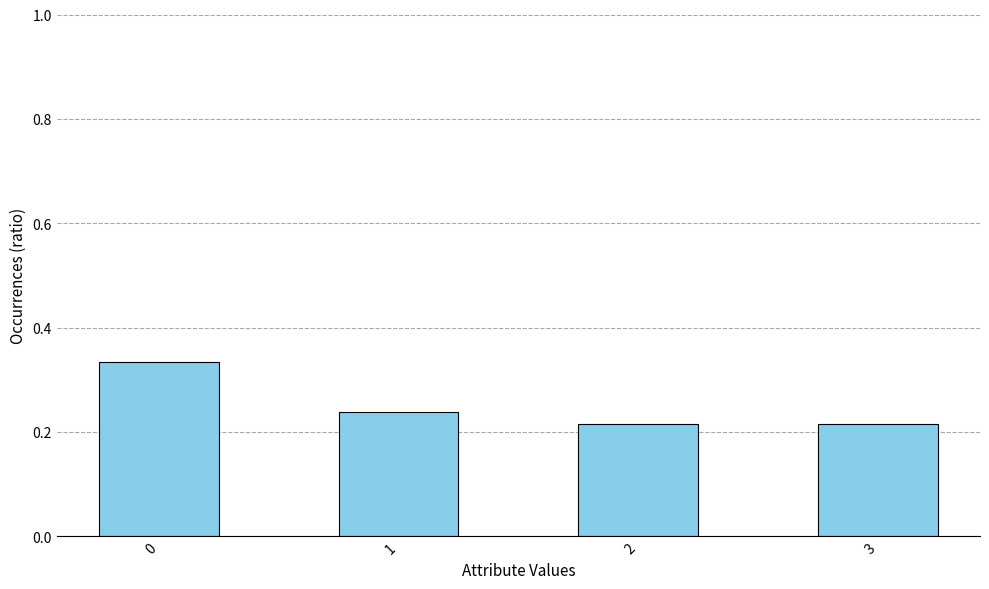

The chart shows a value of 0.6 at 0. True or false?

False